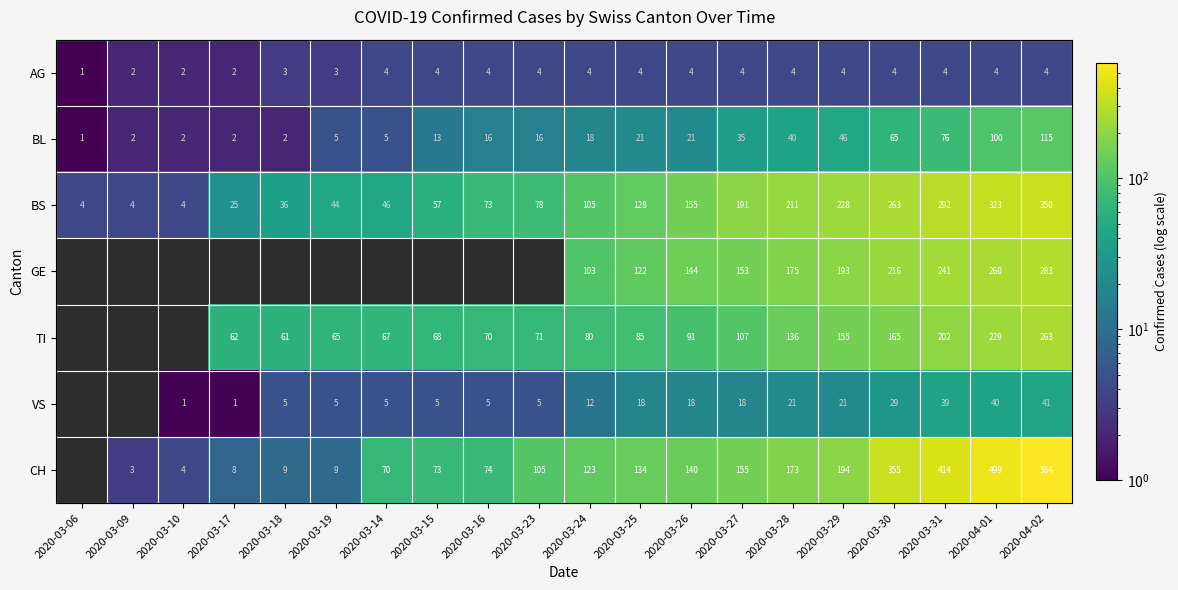

Is the value of GE at 2020-03-25 greater than the value of VS at 2020-03-25?

Yes